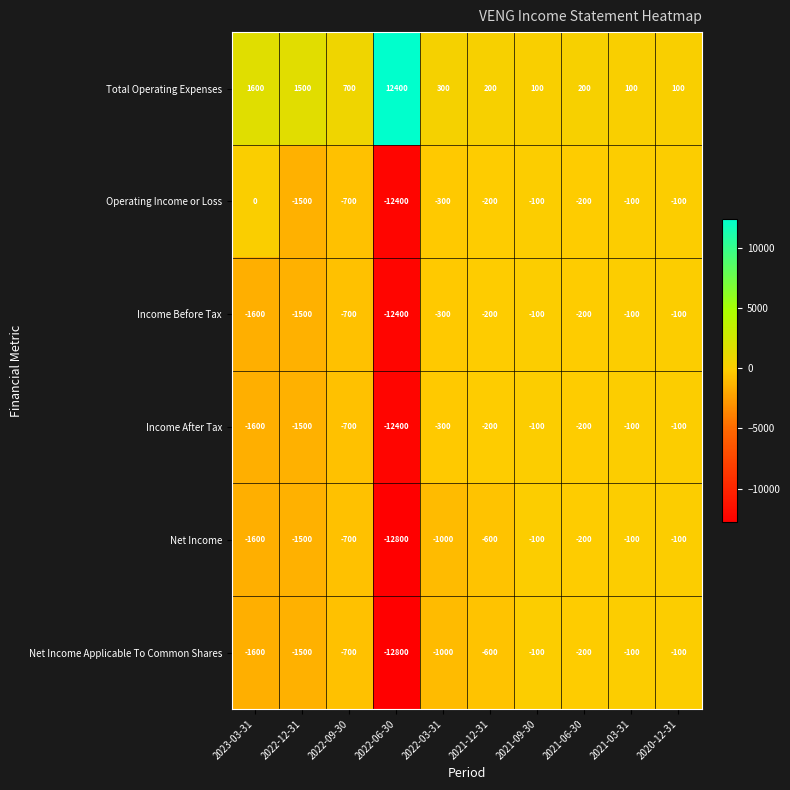

What is the maximum value shown in the chart?

12400